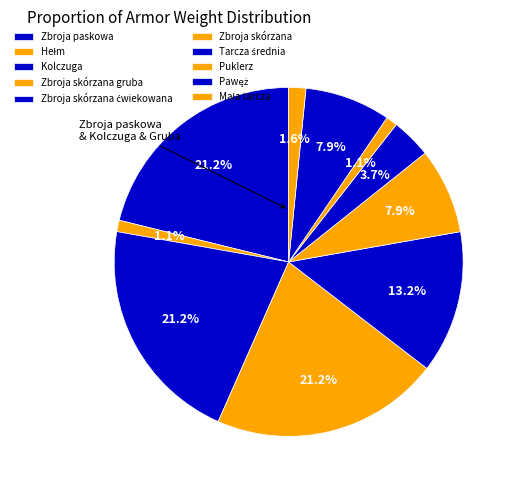

How many segments does this pie chart have?

10